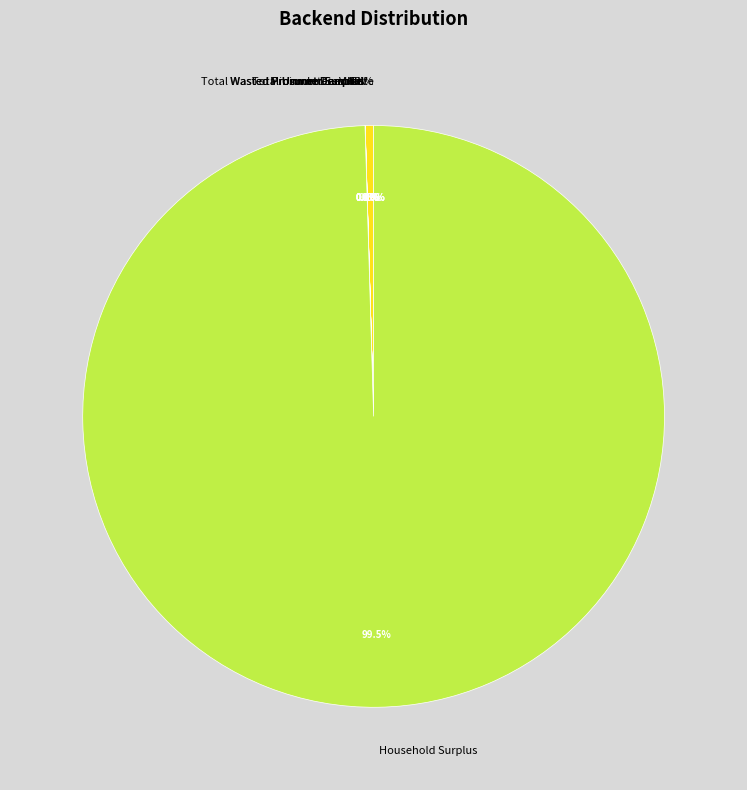

Is there any slice that represents more than half of the pie?

Yes